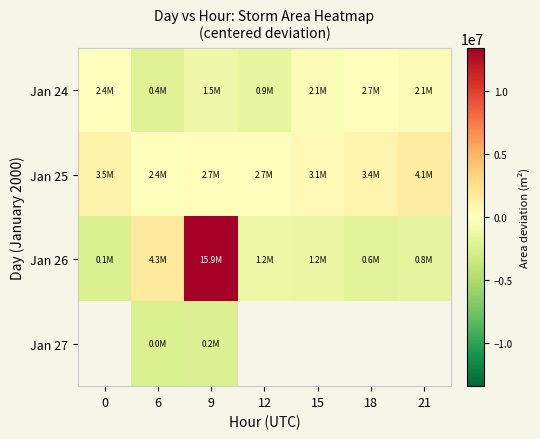

Which has a higher value, 0 or 18?

18